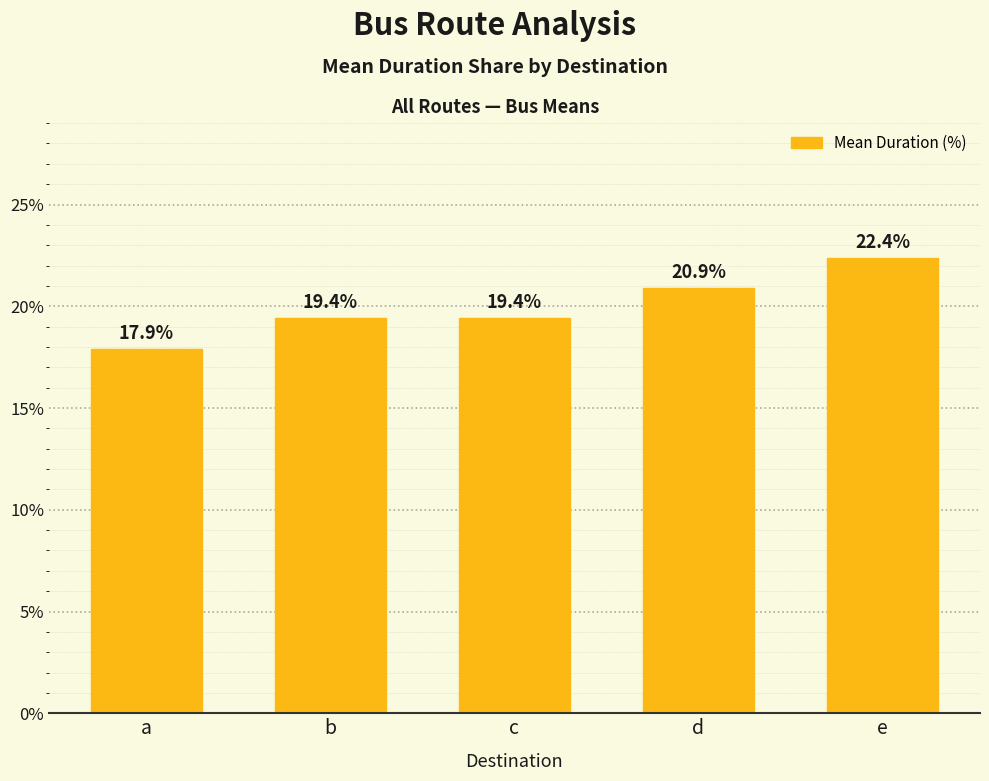

Approximately how many times larger is the value at e compared to c?

1.2